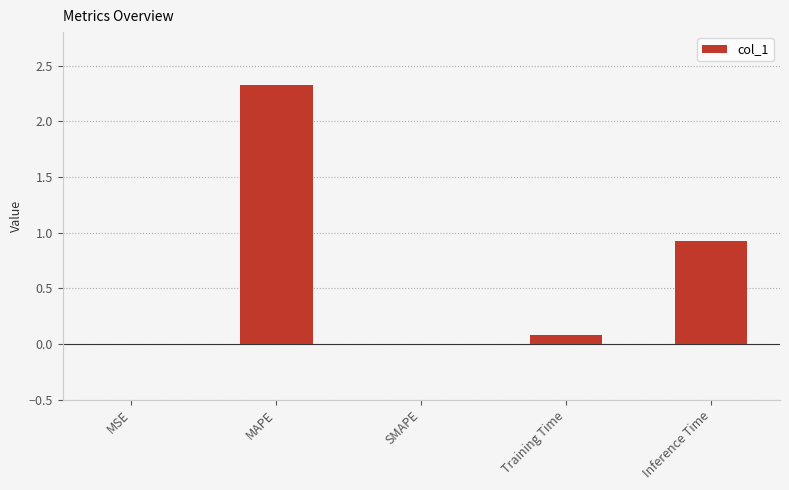

How many categories are shown in the chart?

5